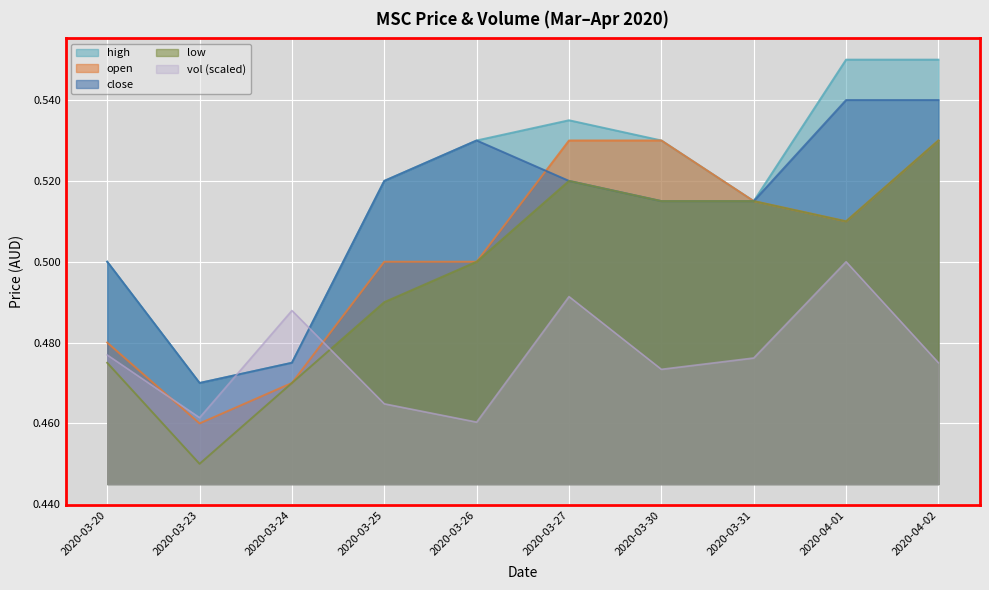

Is it true that close equals 0.5 at 2020-03-23?

True